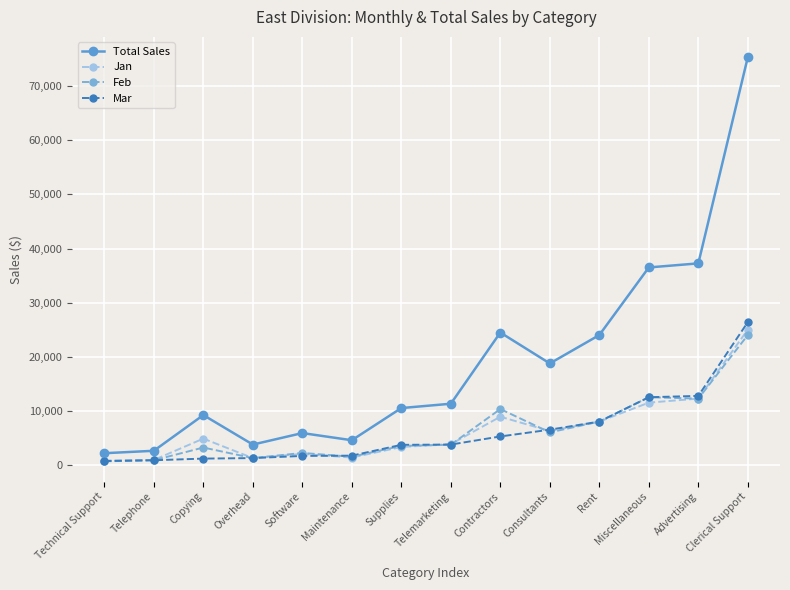

Between Contractors and Miscellaneous, which series saw the biggest shift?

Total Sales